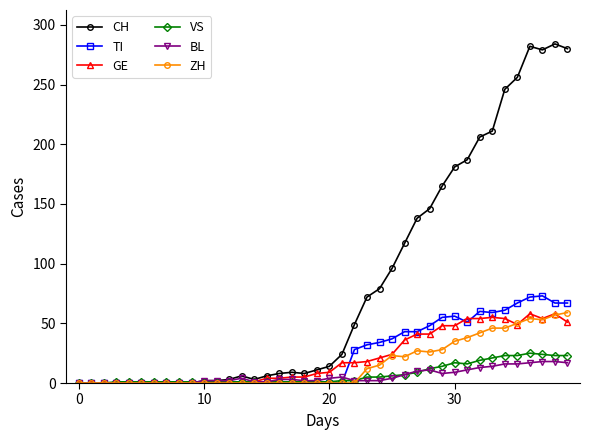

Which series has the largest total across all categories?

CH